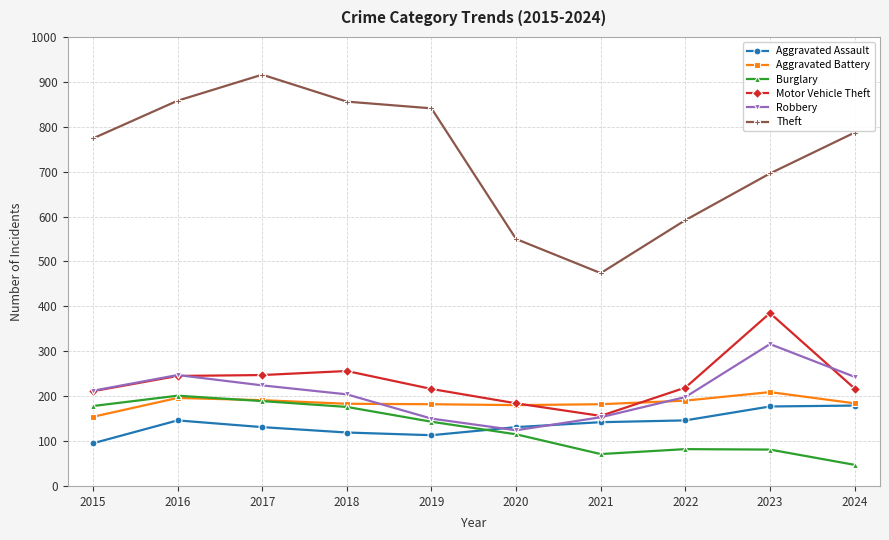

What is the sum of the Theft values at 2016 and 2021?

1332